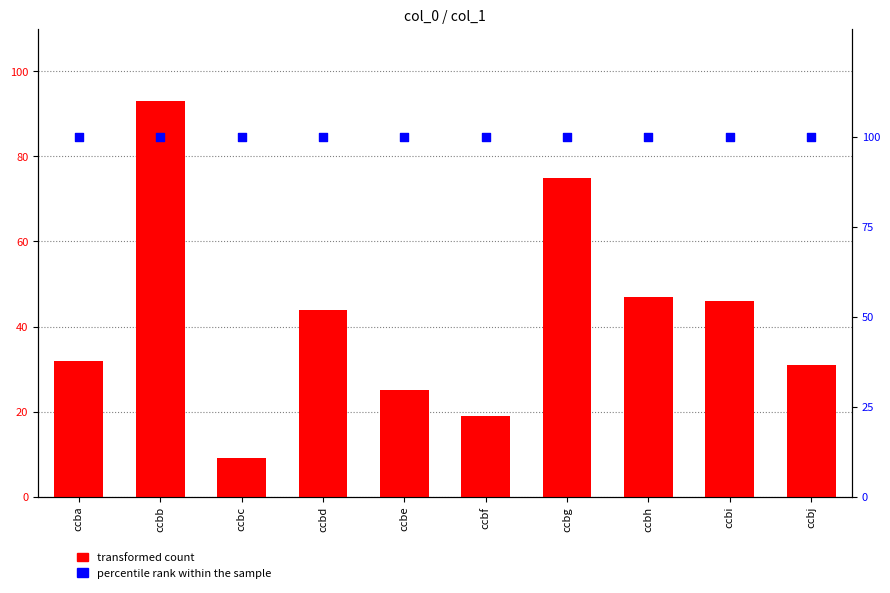

At which category is the sum across all series the highest?

ccbb